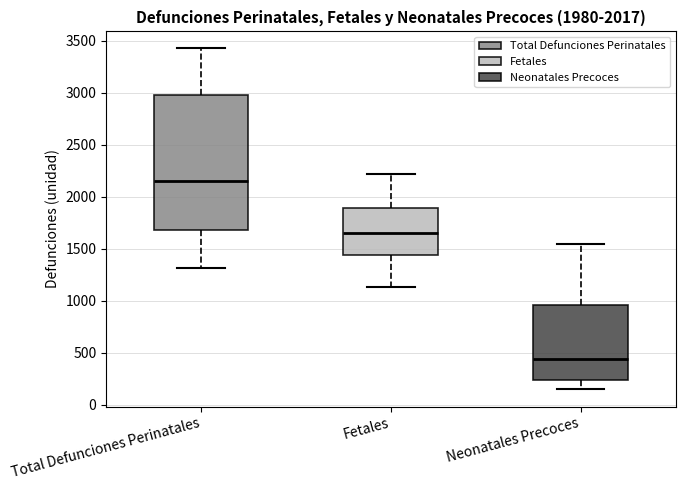

Which box's median line is the highest?

Total Defunciones Perinatales